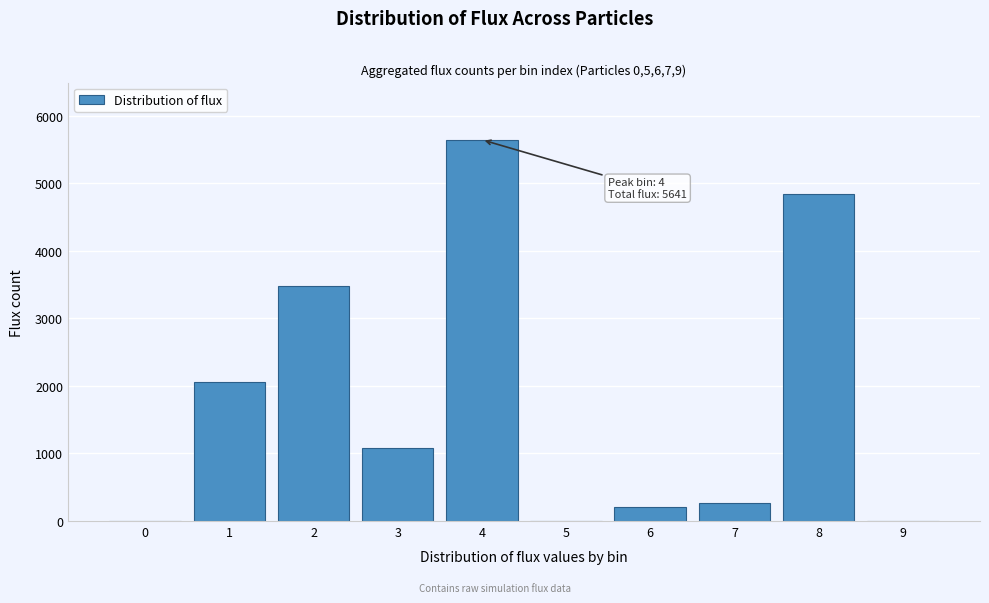

What is the maximum value shown in the chart?

5641